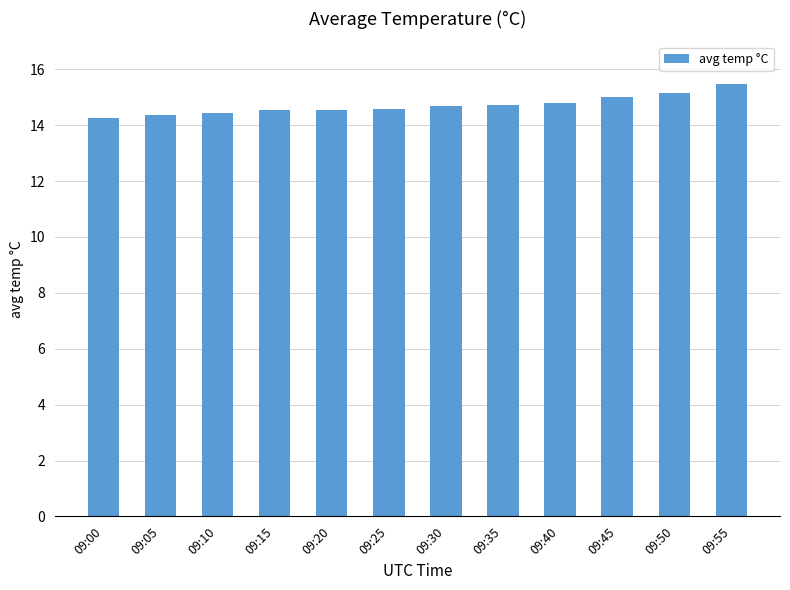

What is the difference between the maximum and minimum values?

1.2